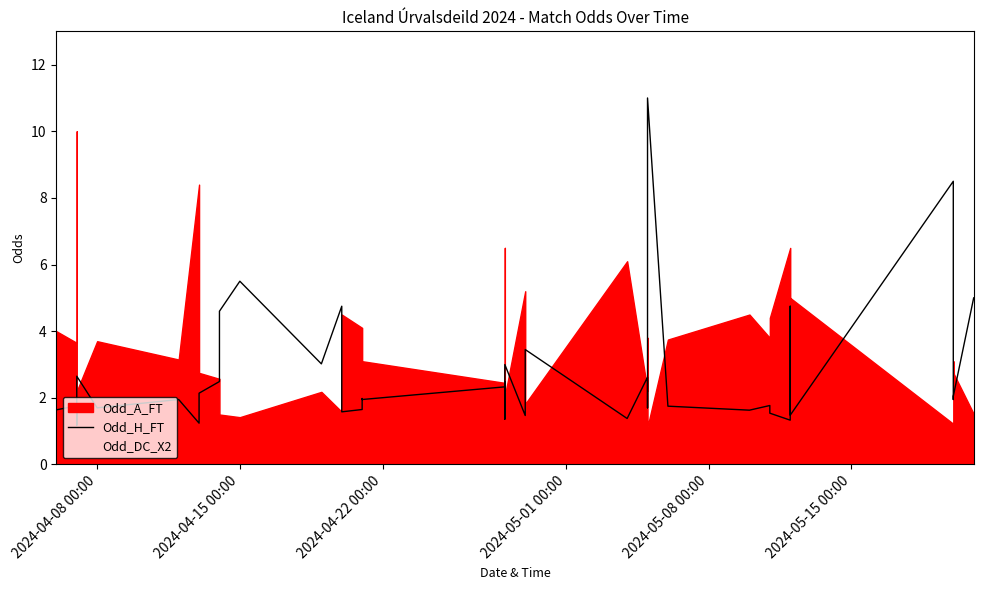

Is it true that Odd_DC_X2 equals 1.2 at 2024-04-08 00:00?

False